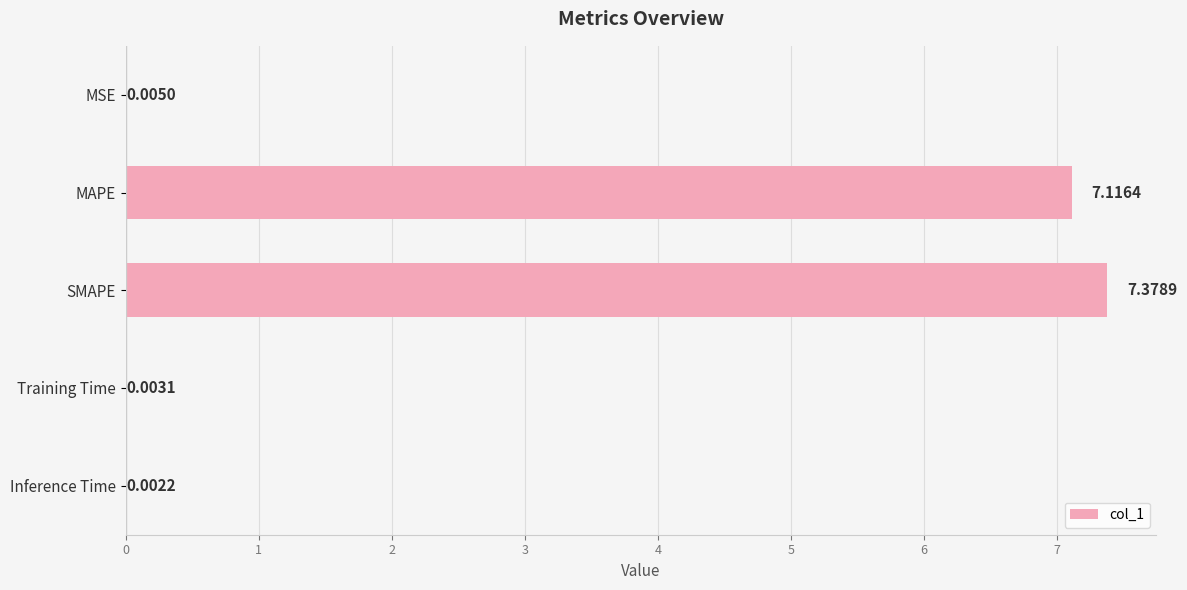

At which category does the chart reach its peak across all series?

SMAPE